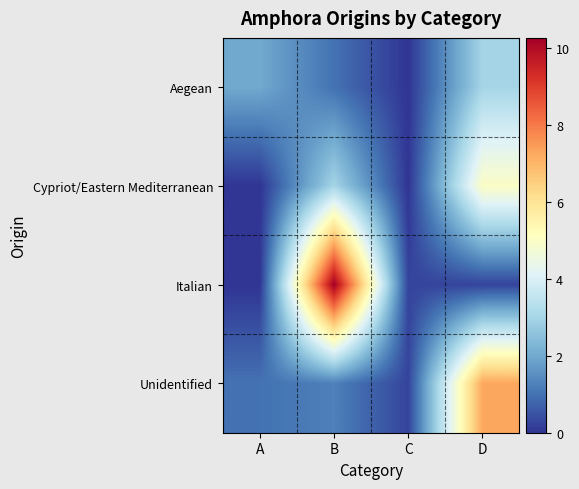

At how many categories does at least one series exceed 4?

2